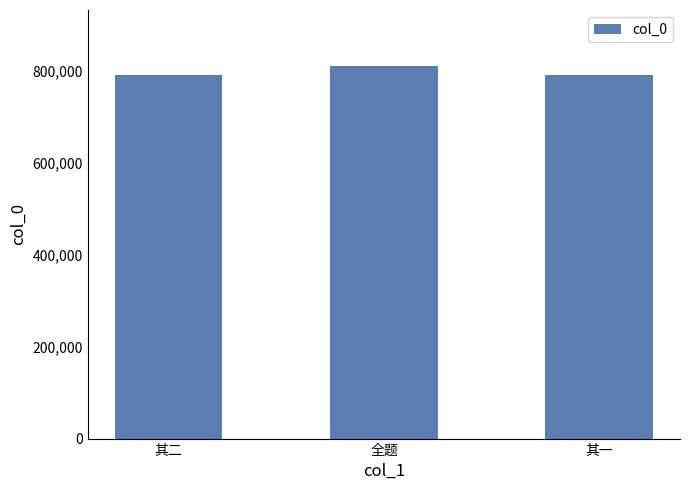

Does the chart contain stacked bars?

No